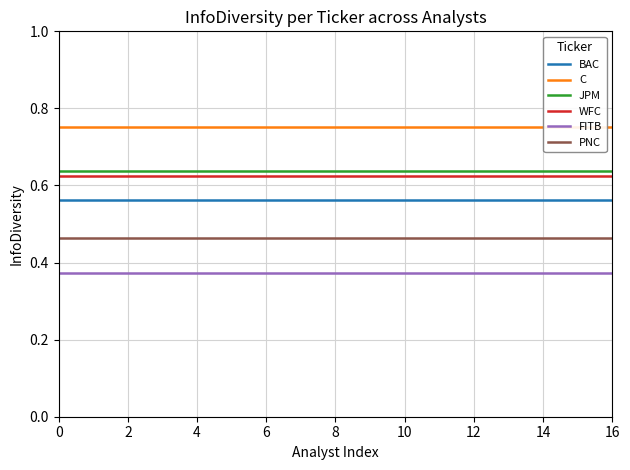

Rank the series at 14 from highest to lowest value.

C, JPM, WFC, BAC, PNC, FITB